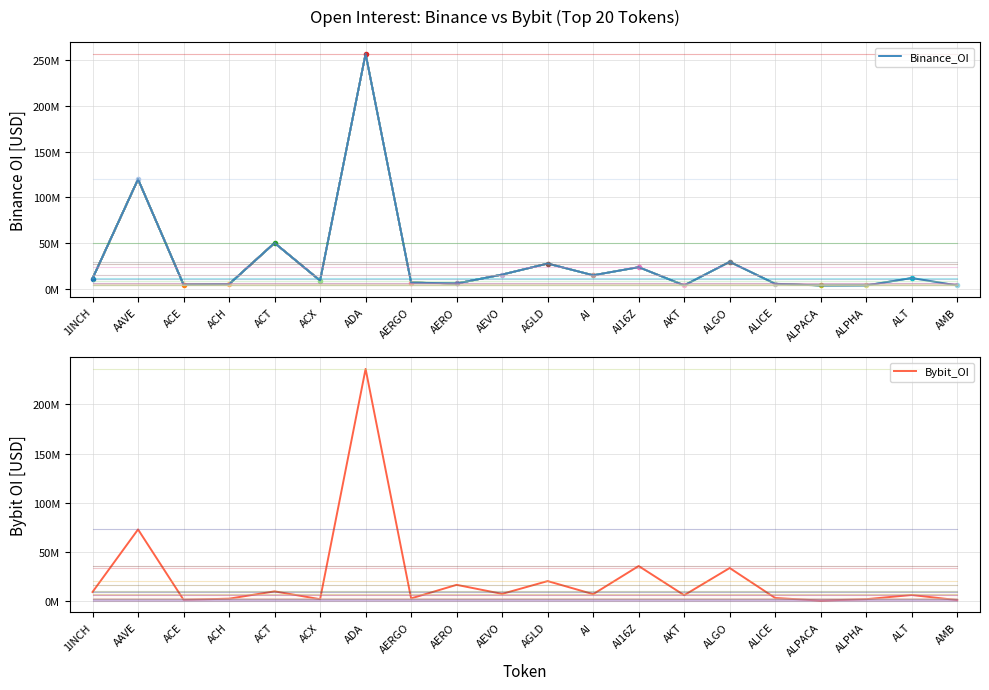

What are all the series names shown in the legend?

Binance_OI, Bybit_OI